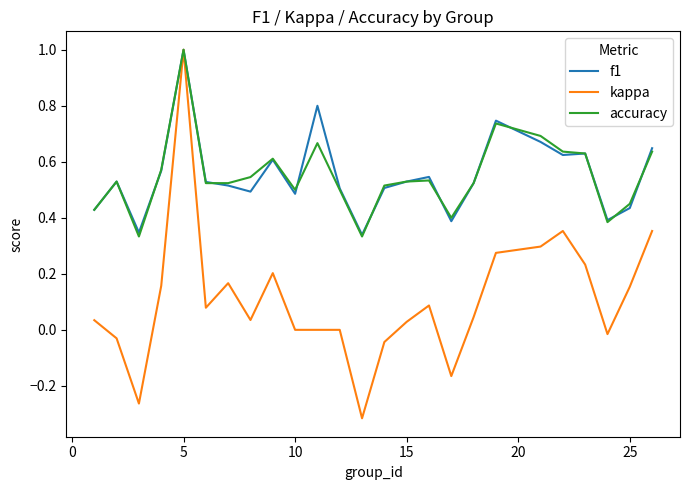

What is the maximum value for f1?

1.0